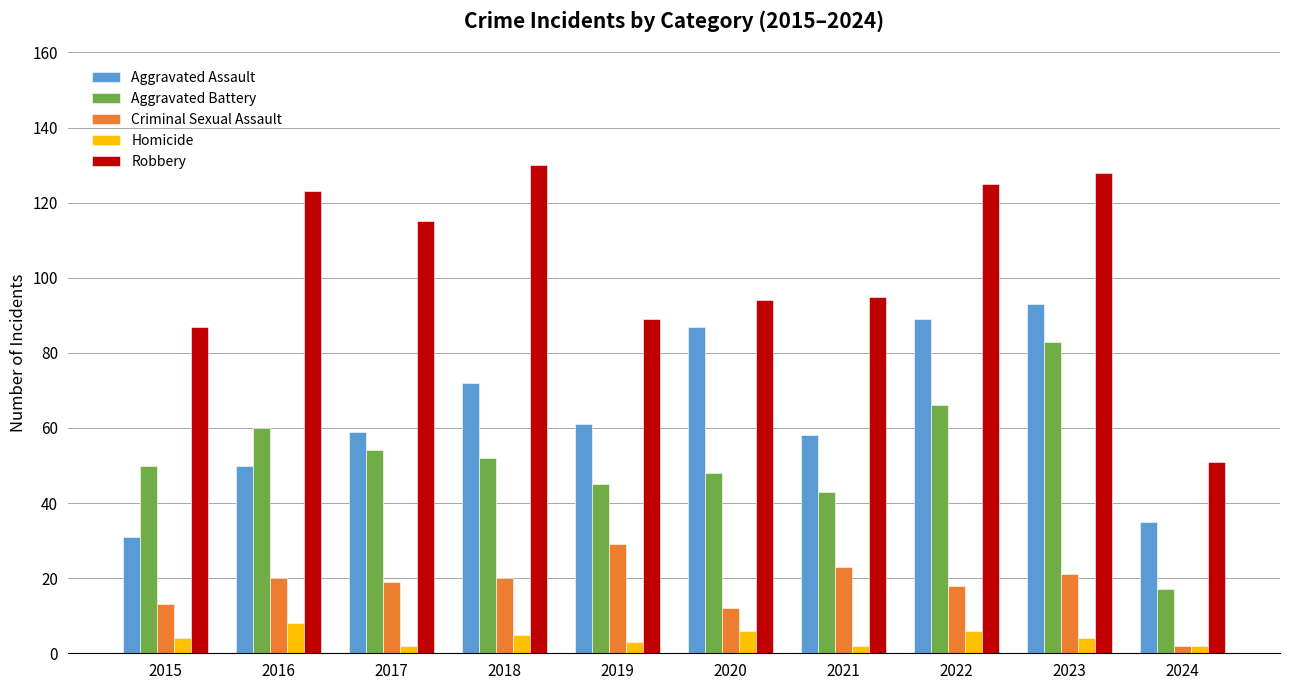

What is the difference between the Aggravated Battery values at 2018 and 2017?

2